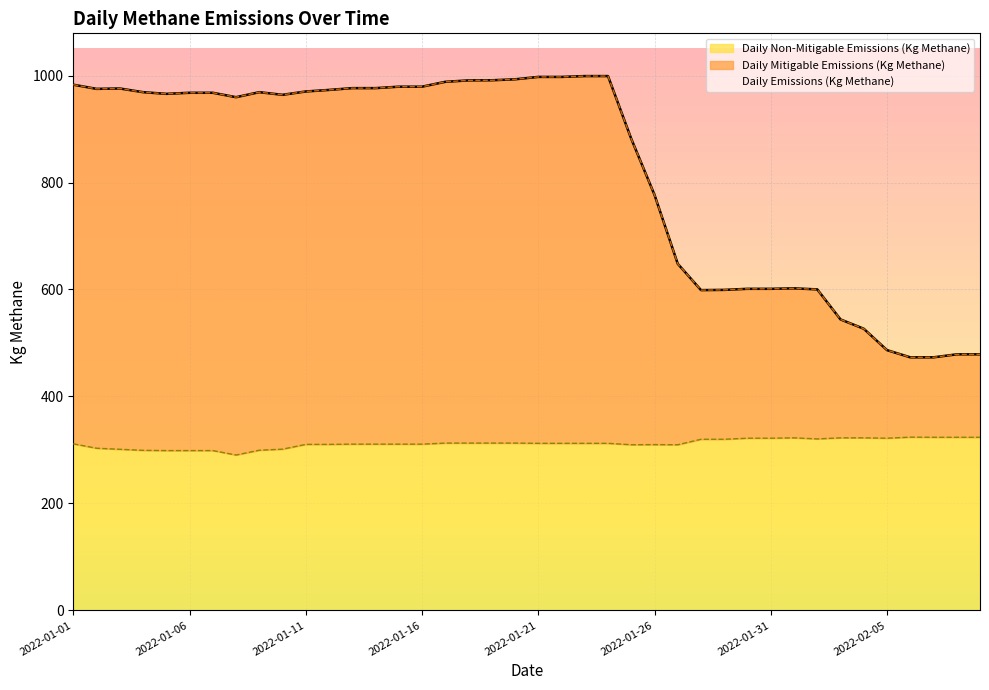

What is the total value across all series at 2022-01-02?

2253.4